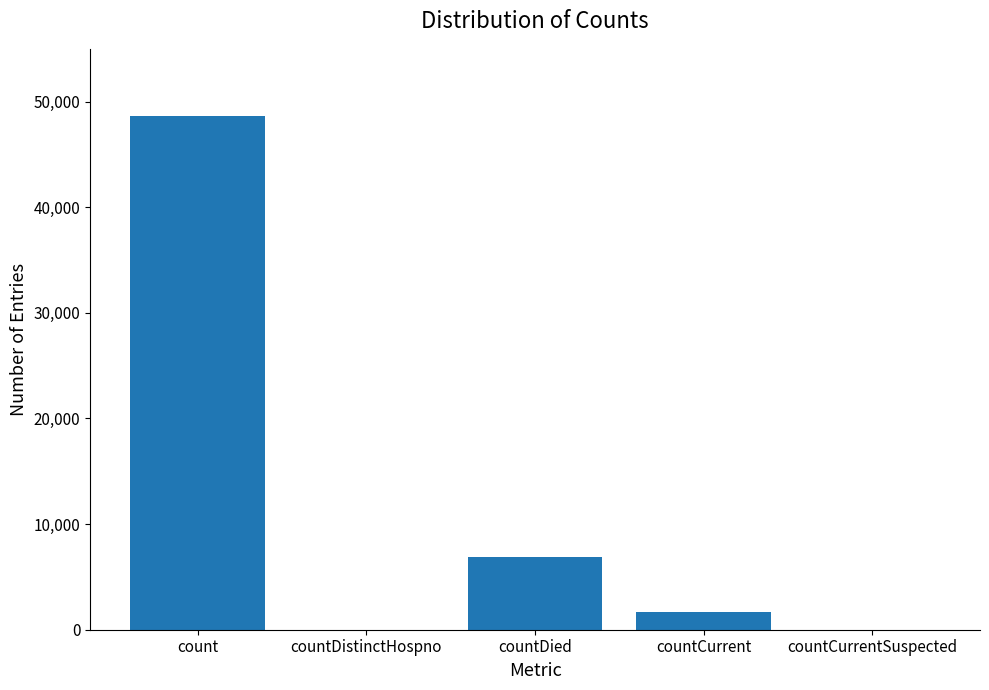

Reading left to right, transcribe all the data shown in this chart.

count=48643	countDistinctHospno=0	countDied=6918	countCurrent=1656	countCurrentSuspected=0